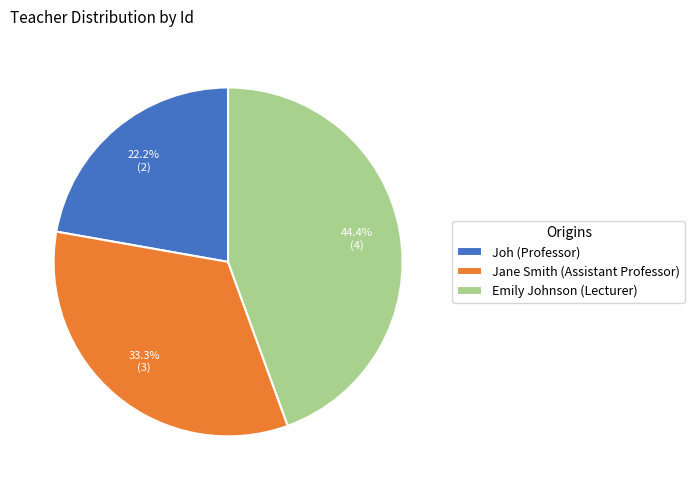

To the nearest percent, what portion does Joh (Professor) represent?

22%